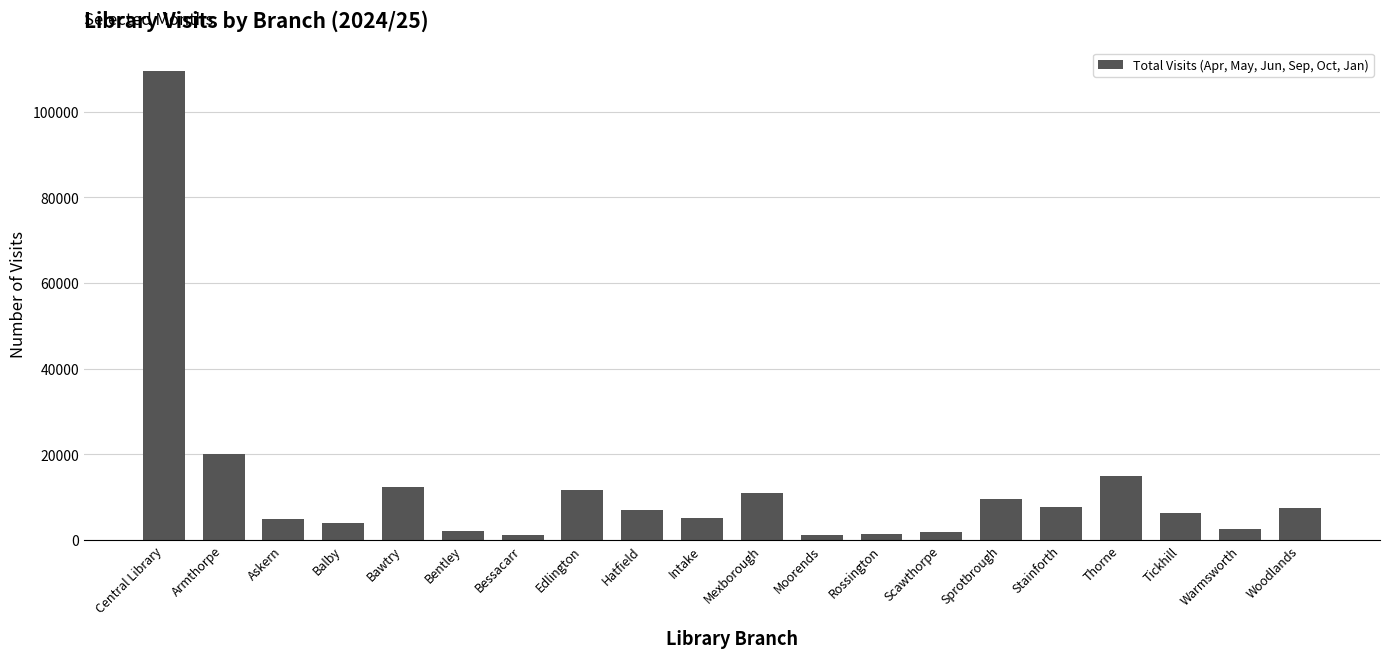

At which label is the value closest to 55334?

Armthorpe